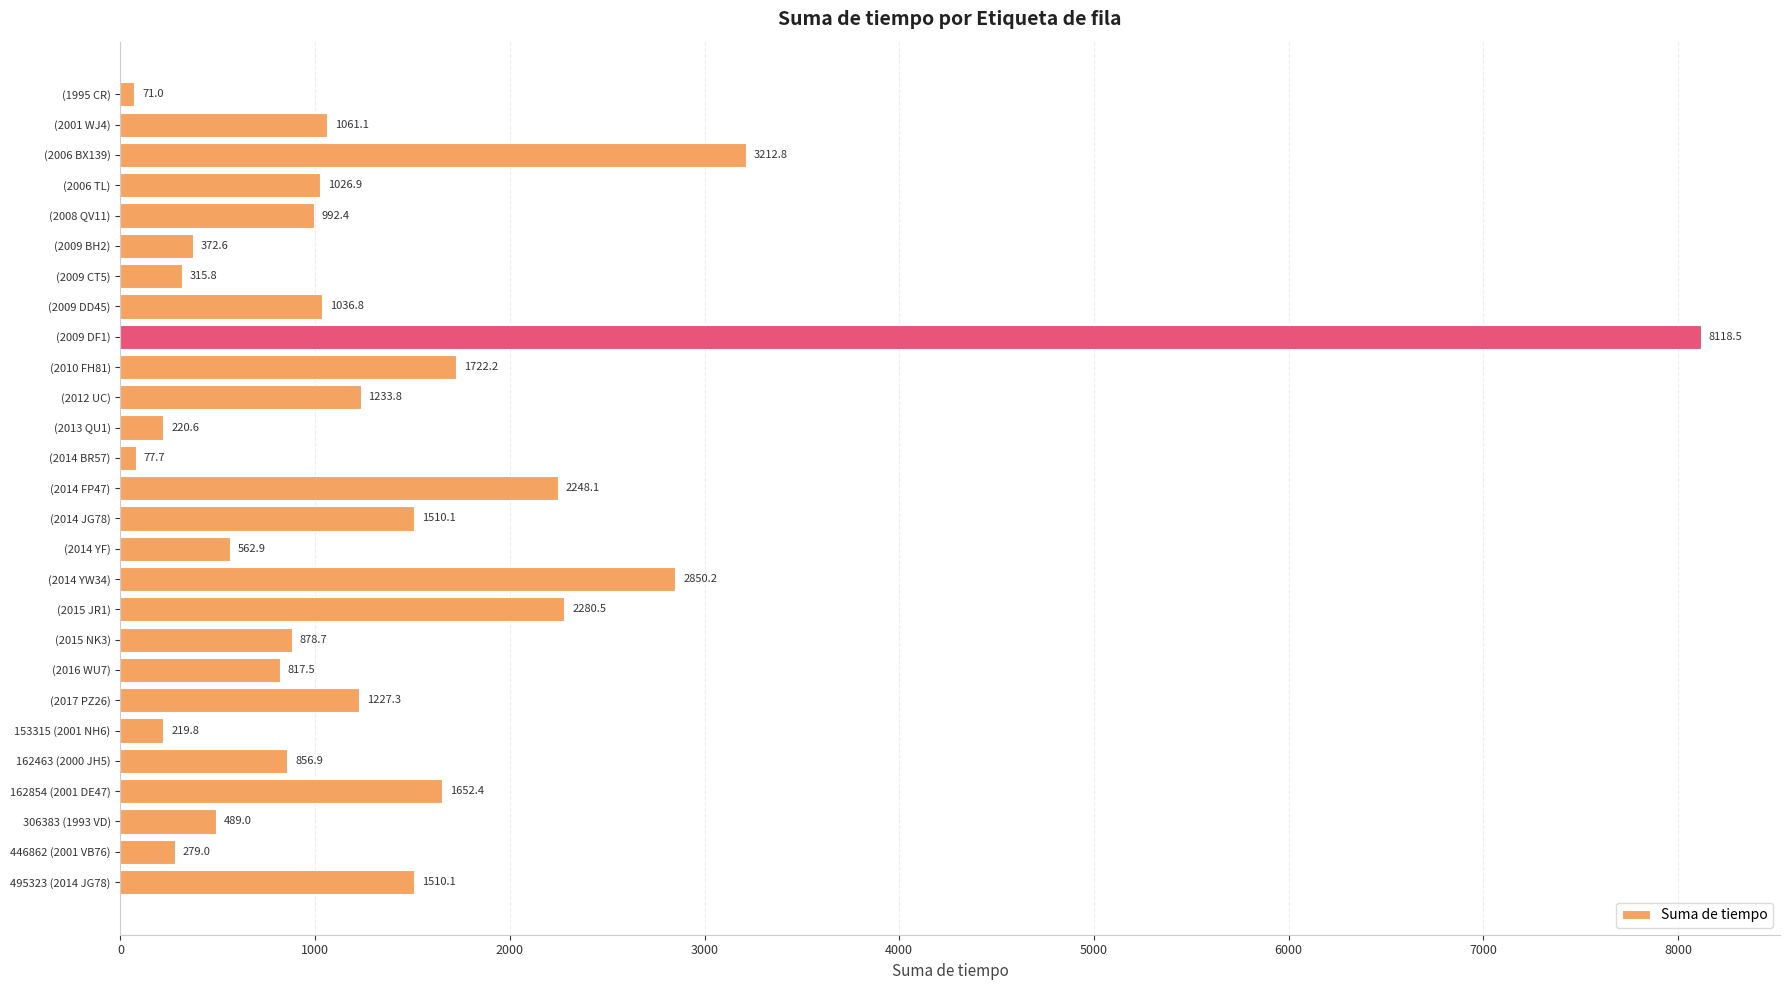

At which label is the value closest to 4094?

(2006 BX139)